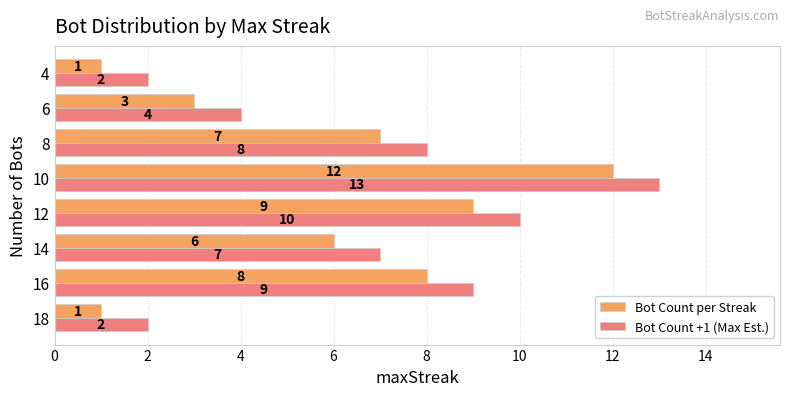

Which category has the highest value in the Bot Count +1 (Max Est.) series?

10